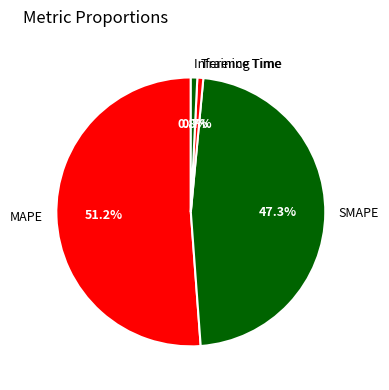

Combined, what portion of the pie is MAPE and SMAPE?

98.5%